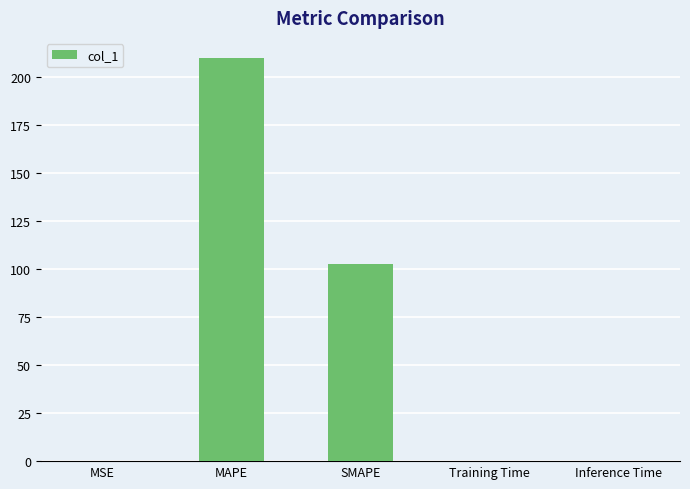

Which has a higher value, SMAPE or Inference Time?

SMAPE